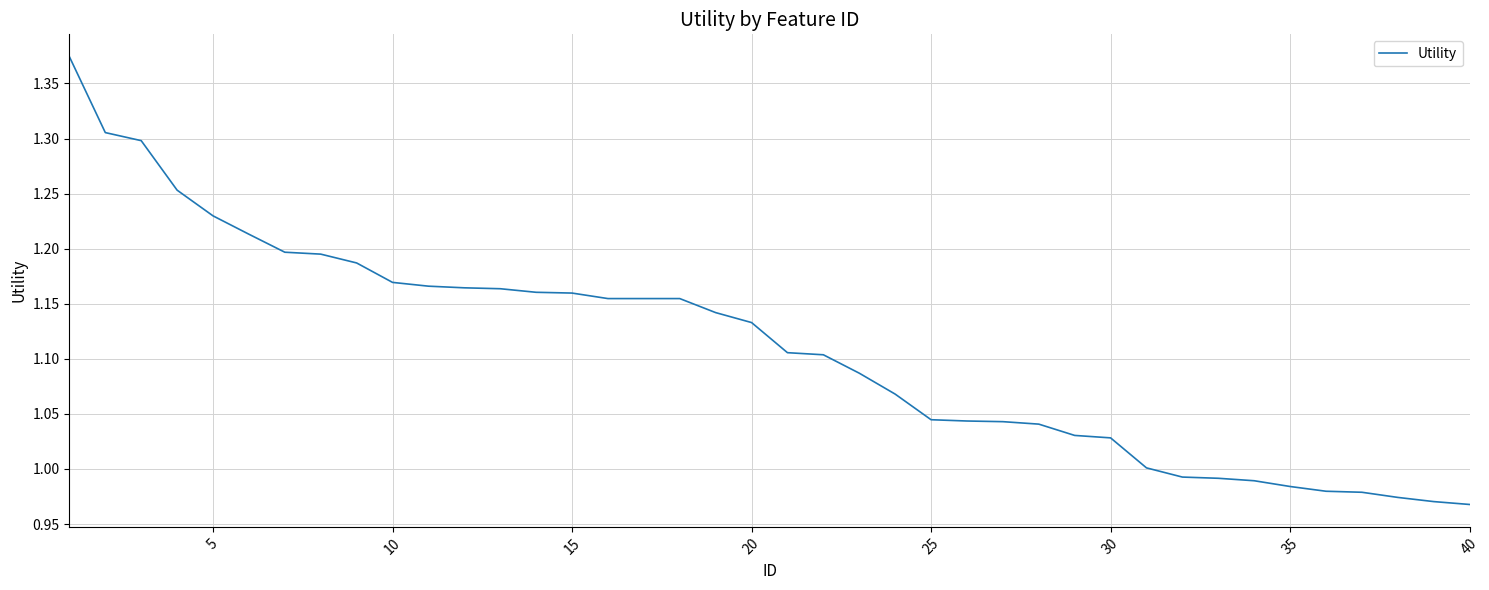

How many lines are shown in the chart?

1